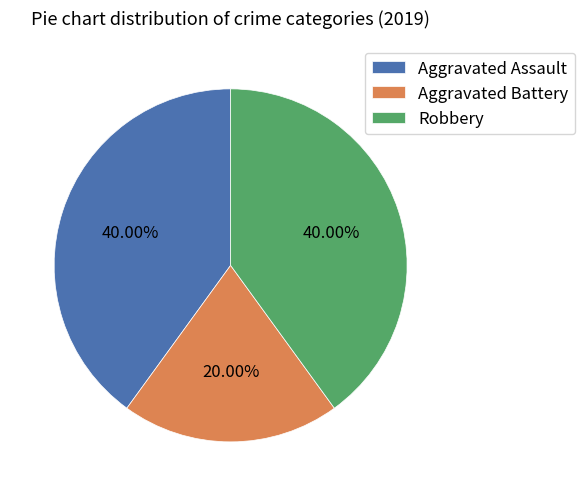

What is the ratio of the value at Aggravated Battery to the value at Robbery?

0.5